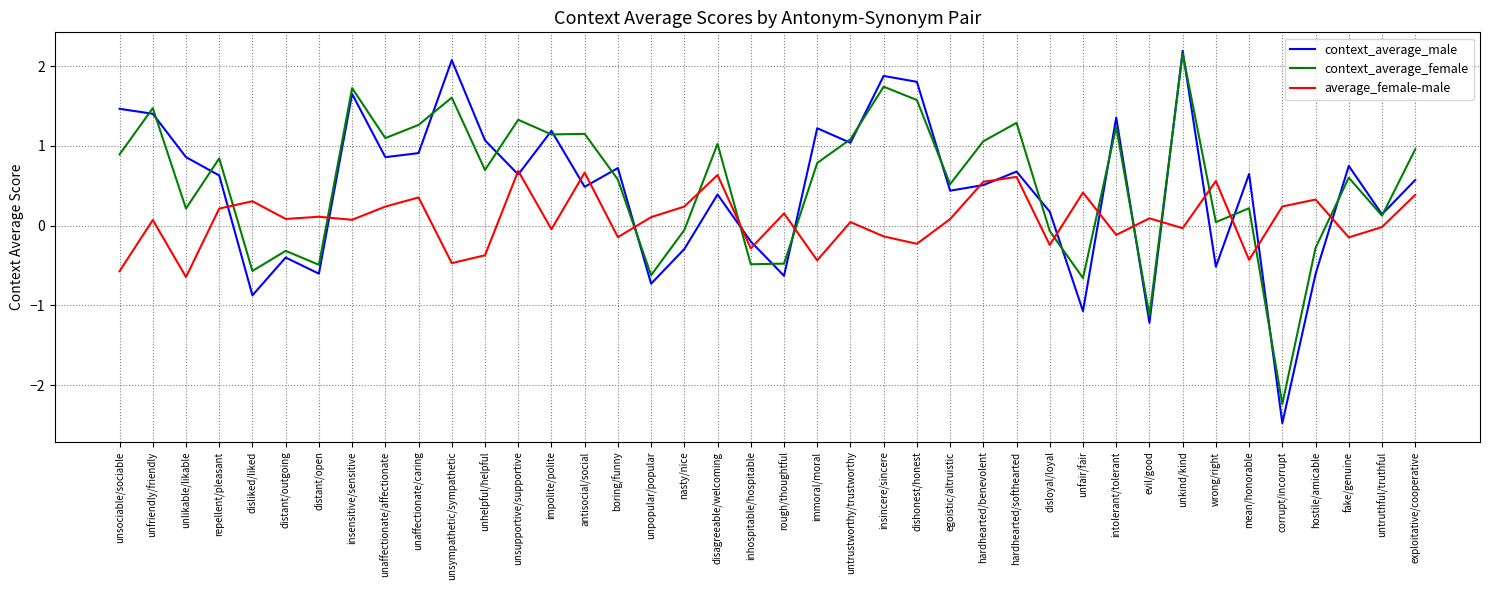

What are all the series names shown in the legend?

context_average_male, context_average_female, average_female-male